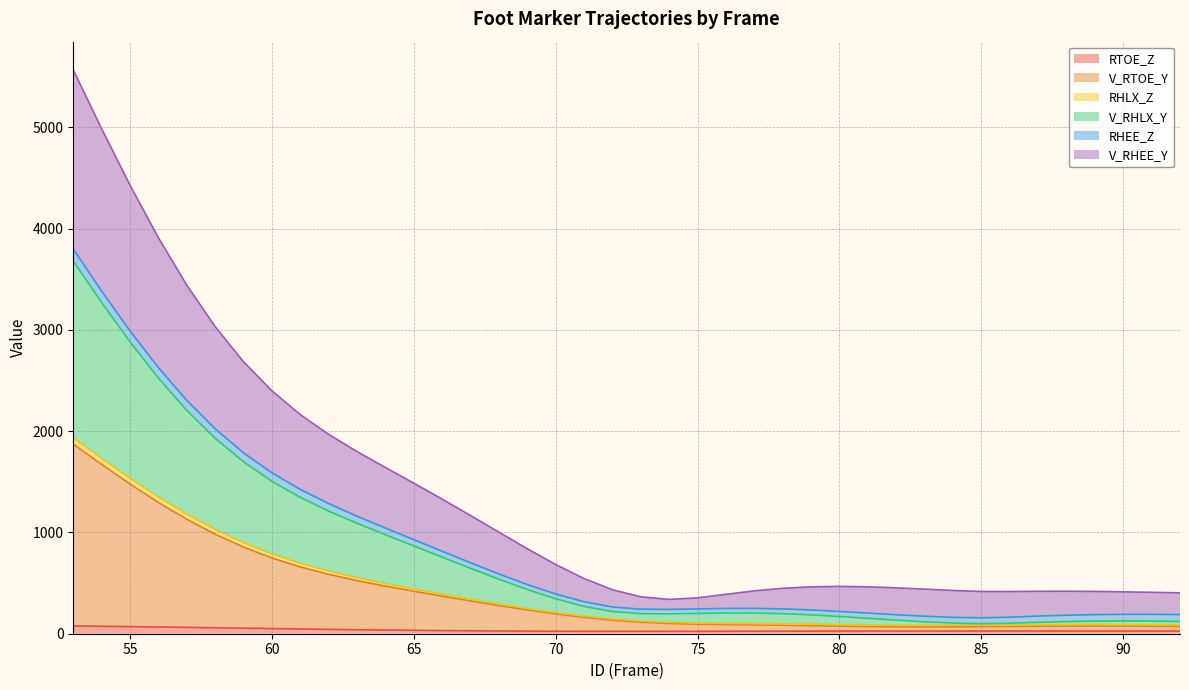

At which label does RTOE_Z reach its peak?

53